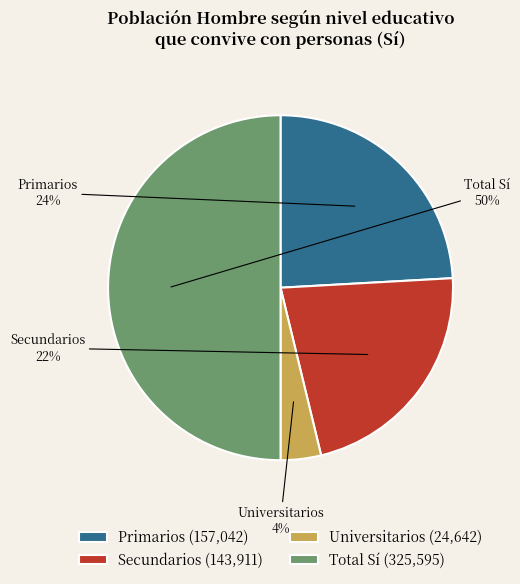

What is the largest slice in the pie chart?

Total Sí